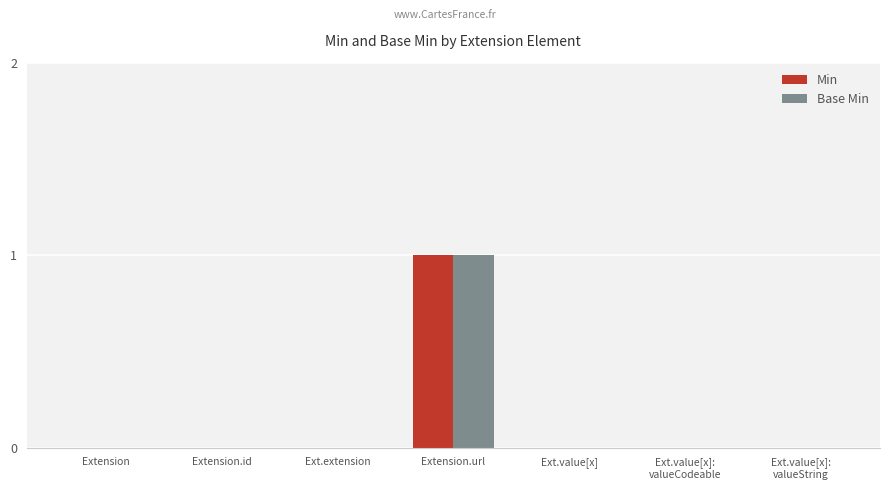

Which category has the highest value in the Base Min series?

Extension.url